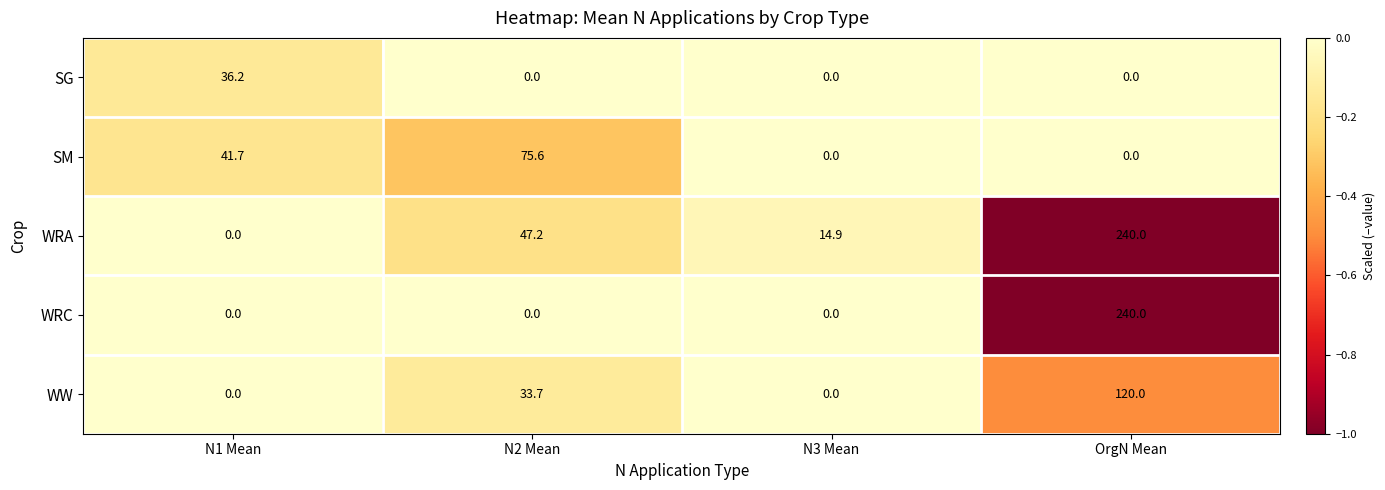

What is the difference between the maximum and minimum values in the WRA series?

240.0